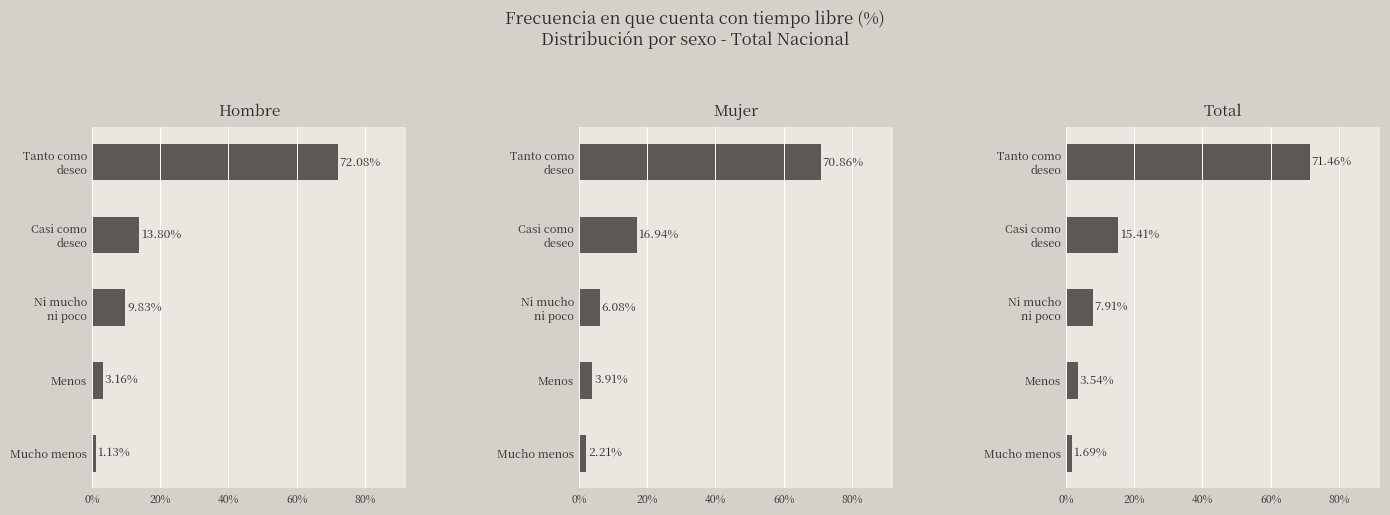

What is the difference between the second highest and second lowest values in the Mujer series?

13.0